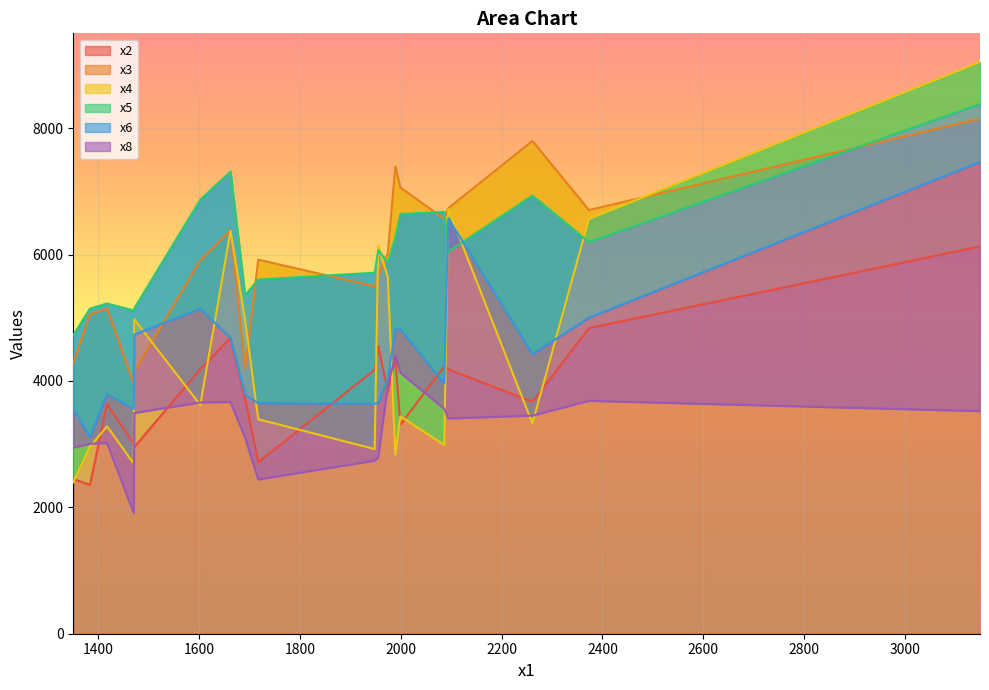

Which series has the largest total across all categories?

x5